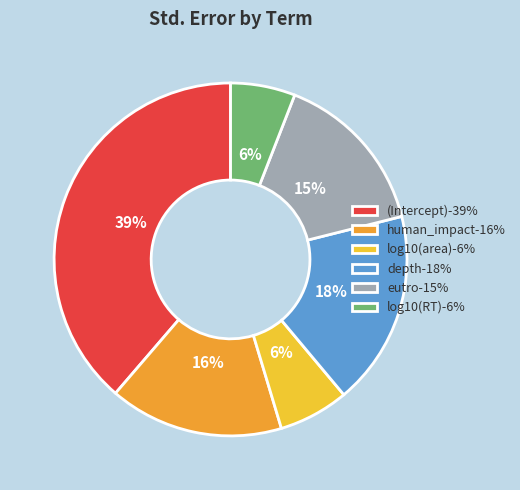

To the nearest percent, what is the combined percentage of (Intercept) and log10(RT)?

45%